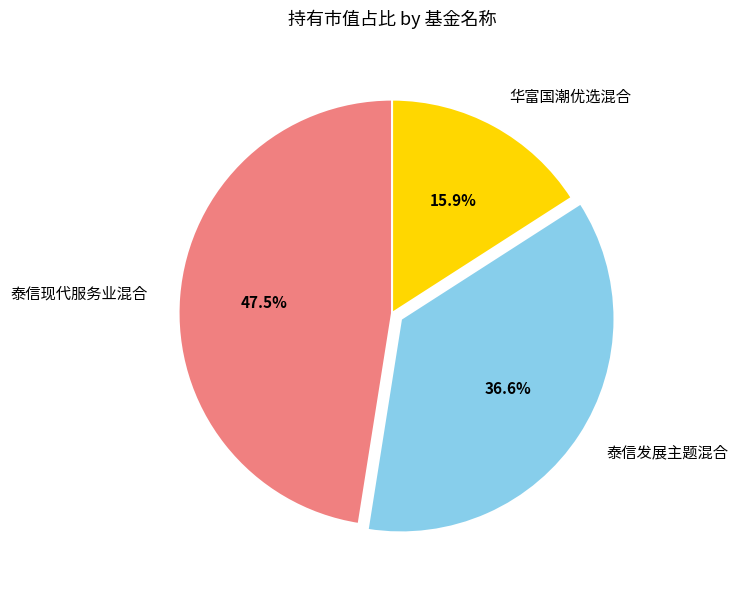

What is the total percentage of 华富国潮优选混合 and 泰信发展主题混合?

52.5%